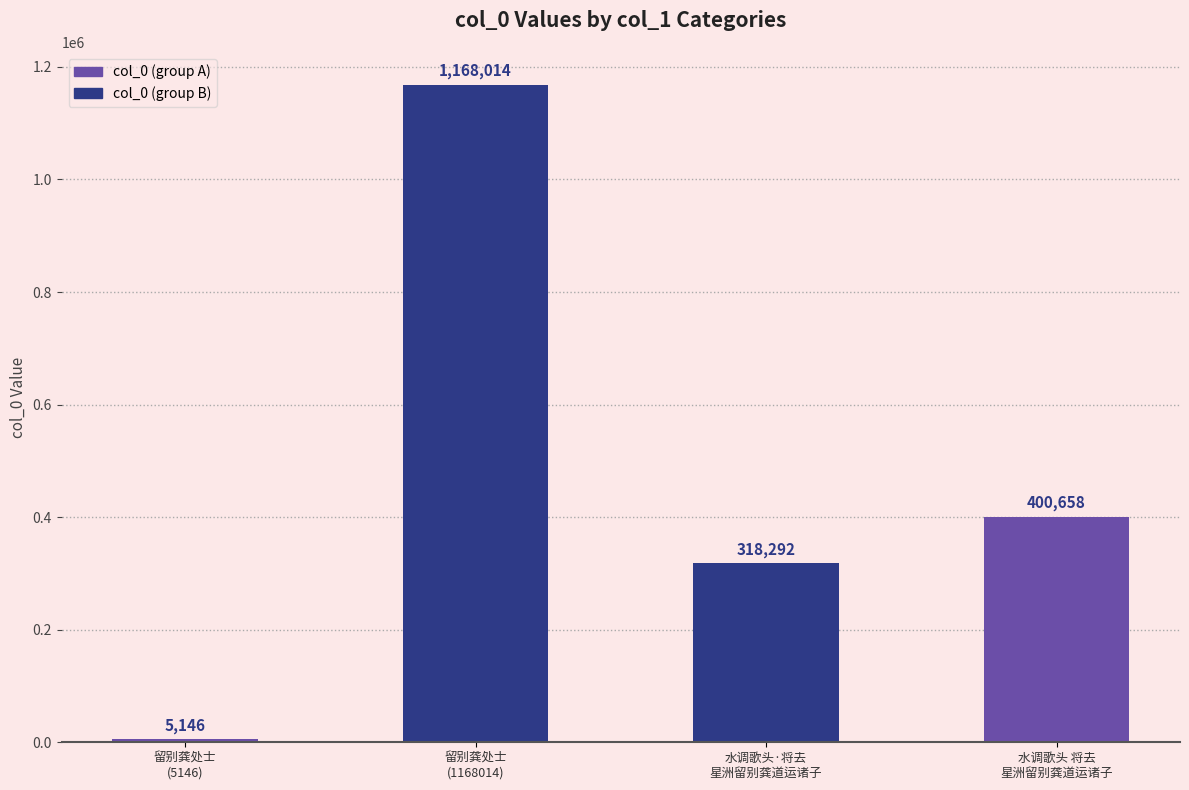

List the labels in order of value, largest first.

留别龚处士
(1168014), 水调歌头 将去
星洲留别龚道运诸子, 水调歌头·将去
星洲留别龚道运诸子, 留别龚处士
(5146)